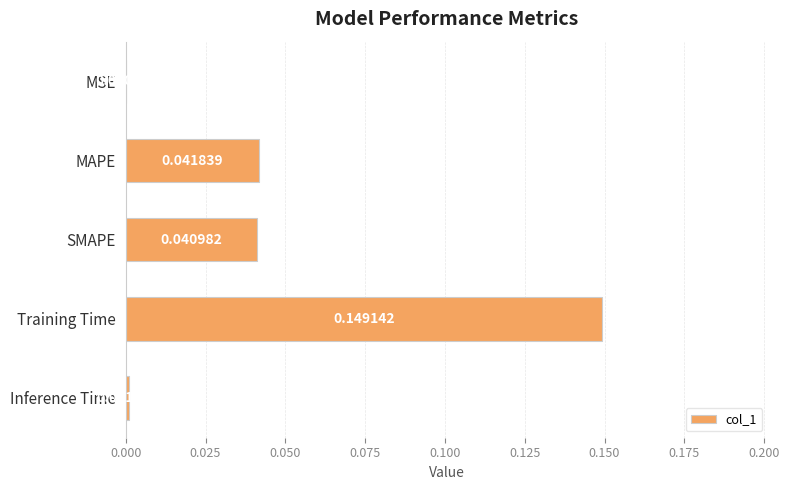

Which label corresponds to the largest value in the chart?

Training Time